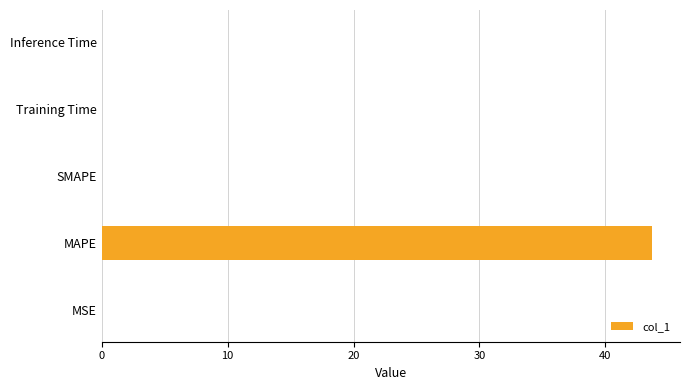

How many data points does each series have?

5